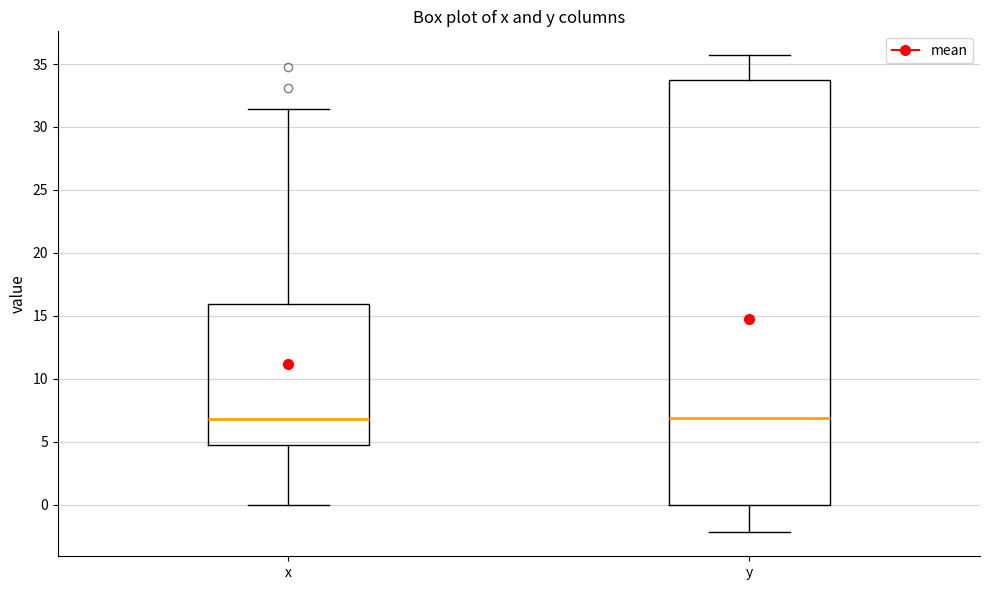

Where does the median line of the box for y sit on the y-axis? The values are not printed on the chart, so give them approximately, as read against the axis.

7.0